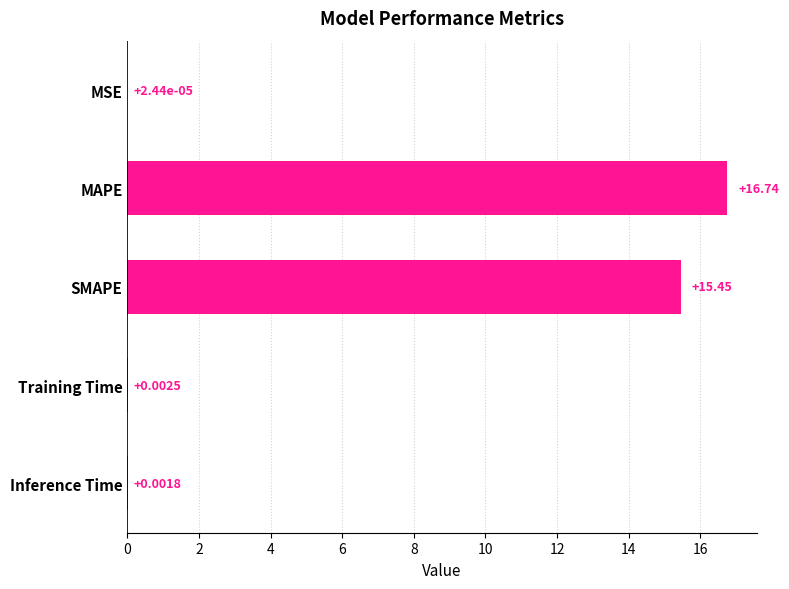

What is the change in value from MAPE to Inference Time?

-16.7